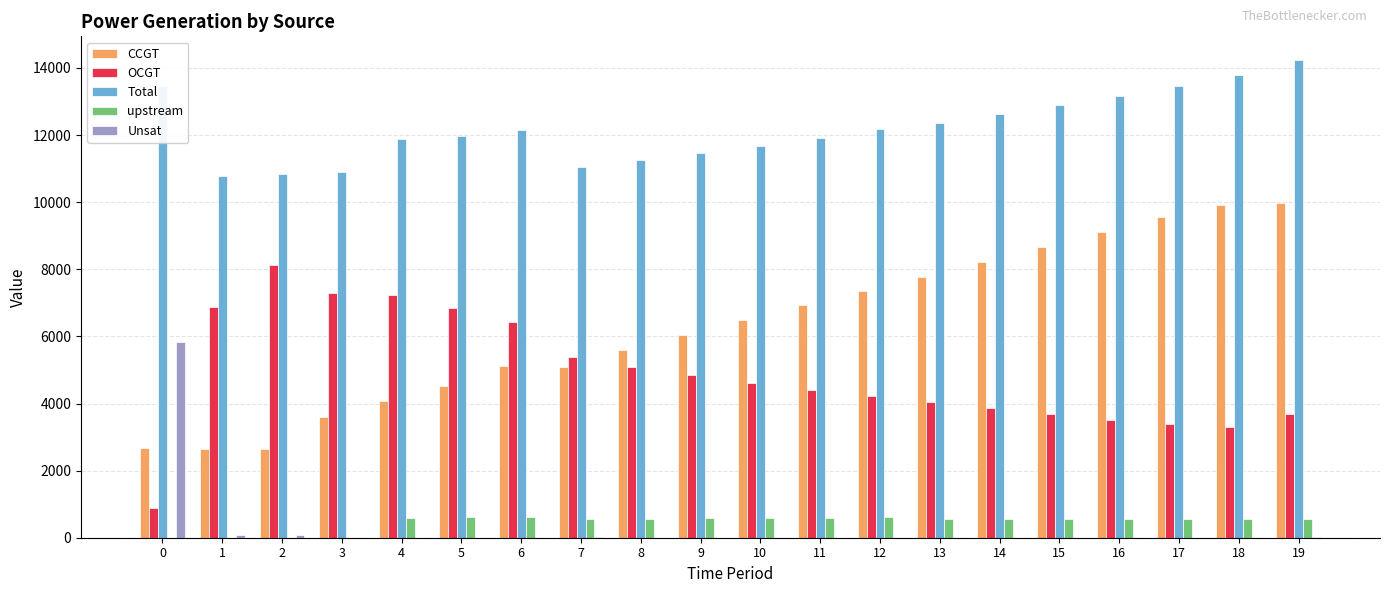

Is the value of CCGT at 8 greater than the value of Unsat at 12?

Yes